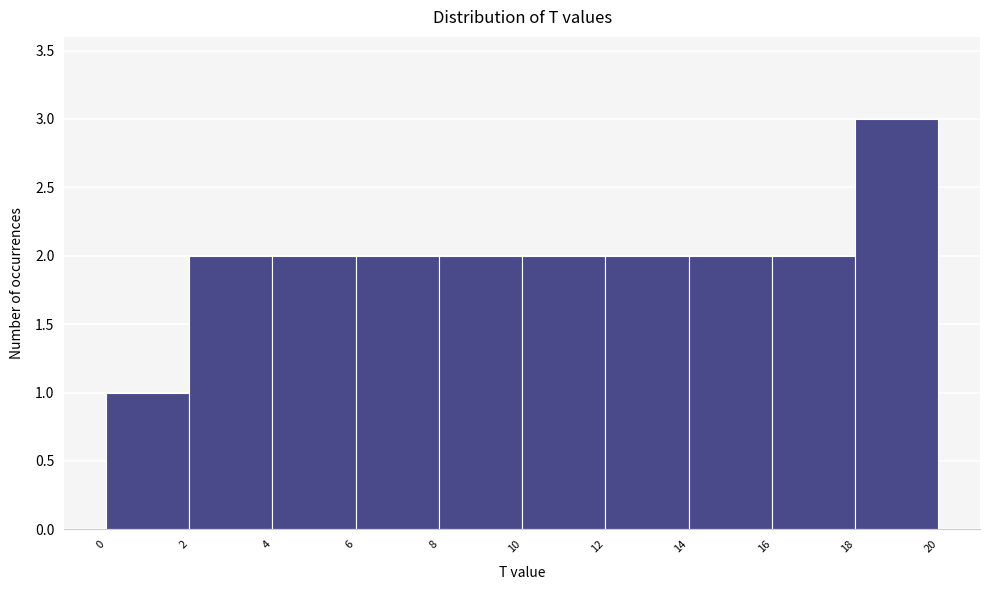

Reading left to right, list every bar in this chart as the range it spans on the x-axis followed by its height. The values are not printed on the chart, so give them approximately, as read against the axis.

0 to 2: 1
2 to 4: 2
4 to 6: 2
6 to 8: 2
8 to 10: 2
10 to 12: 2
12 to 14: 2
14 to 16: 2
16 to 18: 2
18 to 20: 3